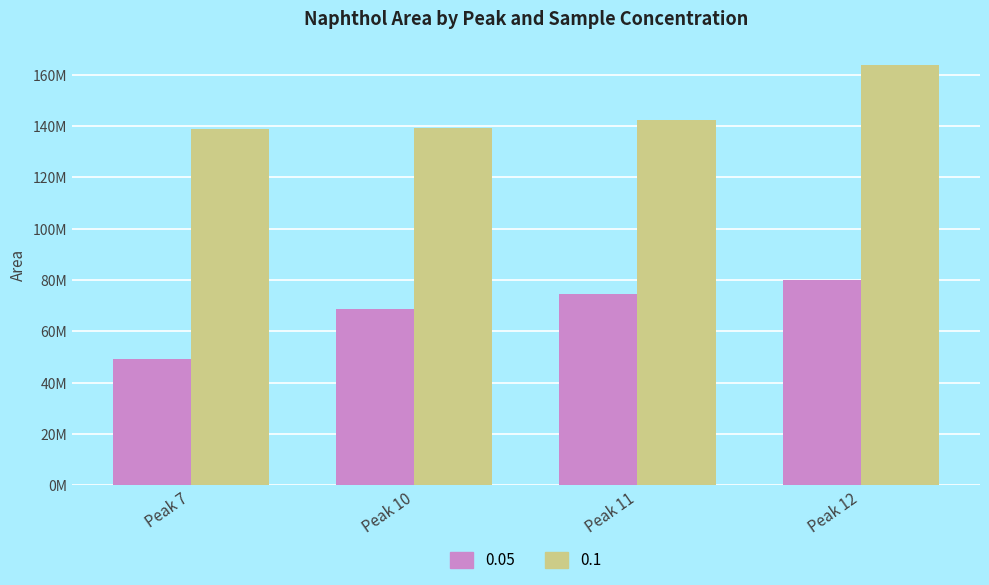

Which series has the widest spread of values?

0.05